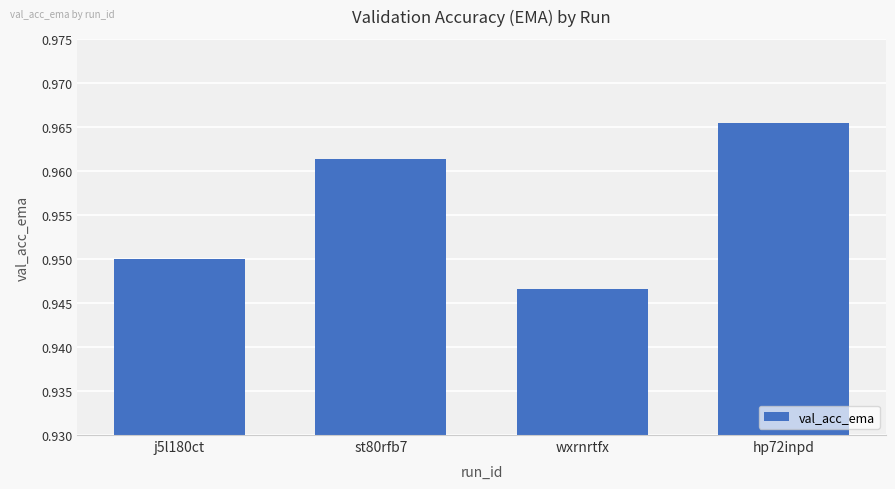

Where is the data nearest to the value 0?

wxrnrtfx